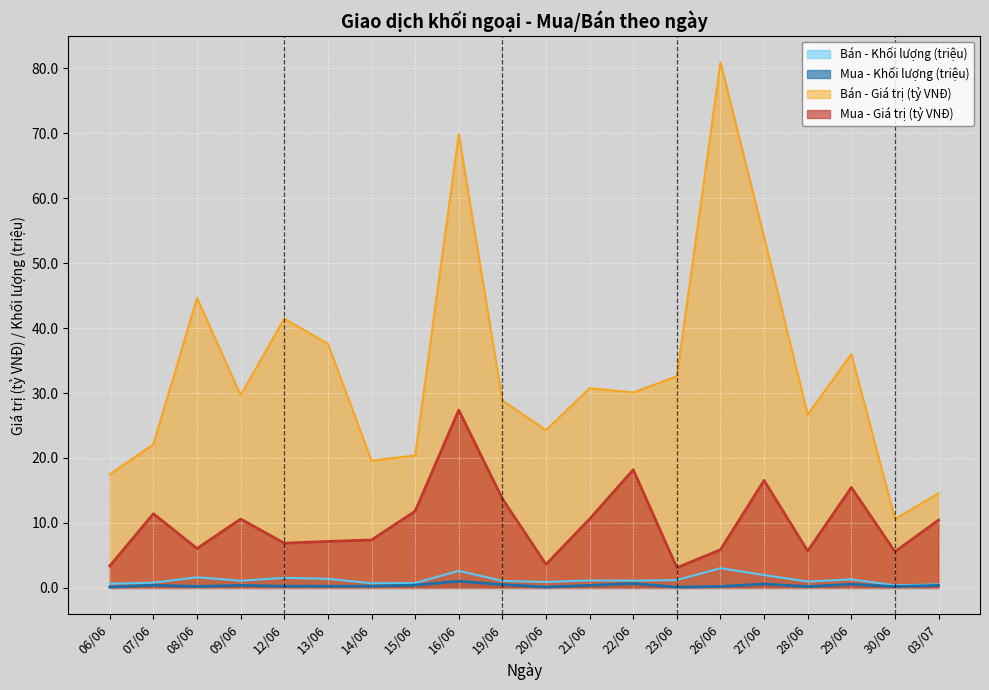

What is the highest value of the Bán - Giá trị (tỷ VNĐ) series?

80.9